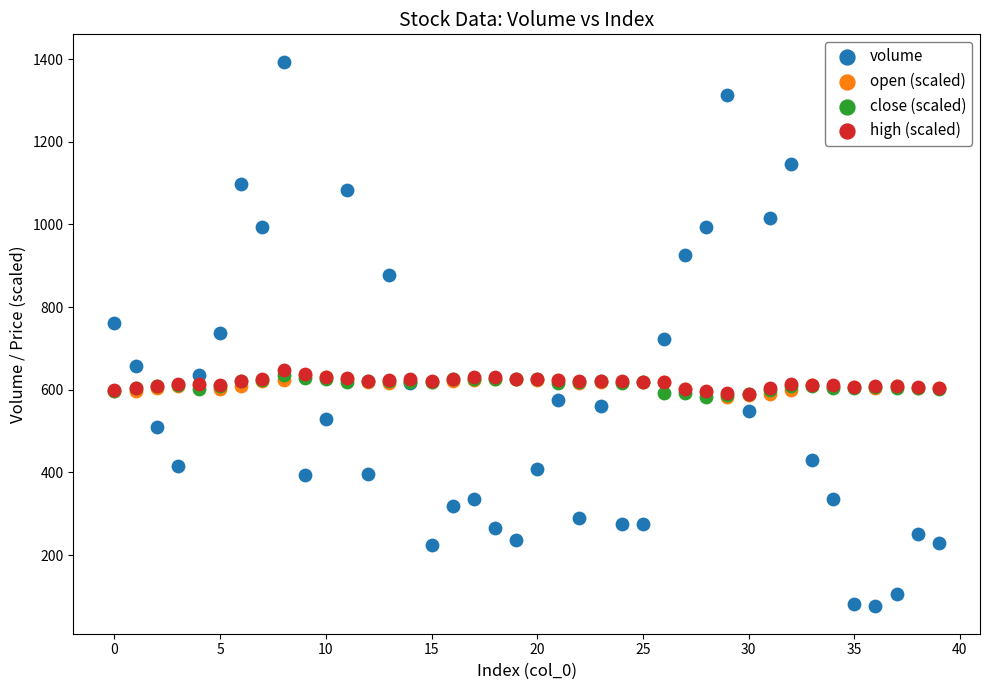

Which series contains the lowest Y value?

volume